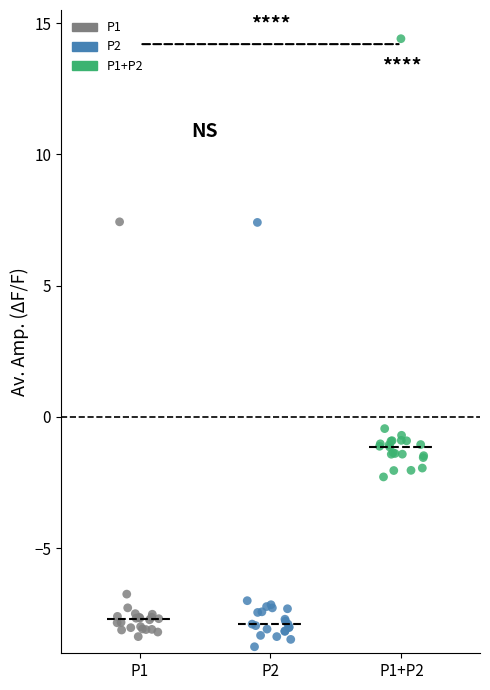

Which series contains the highest Y value?

P1+P2